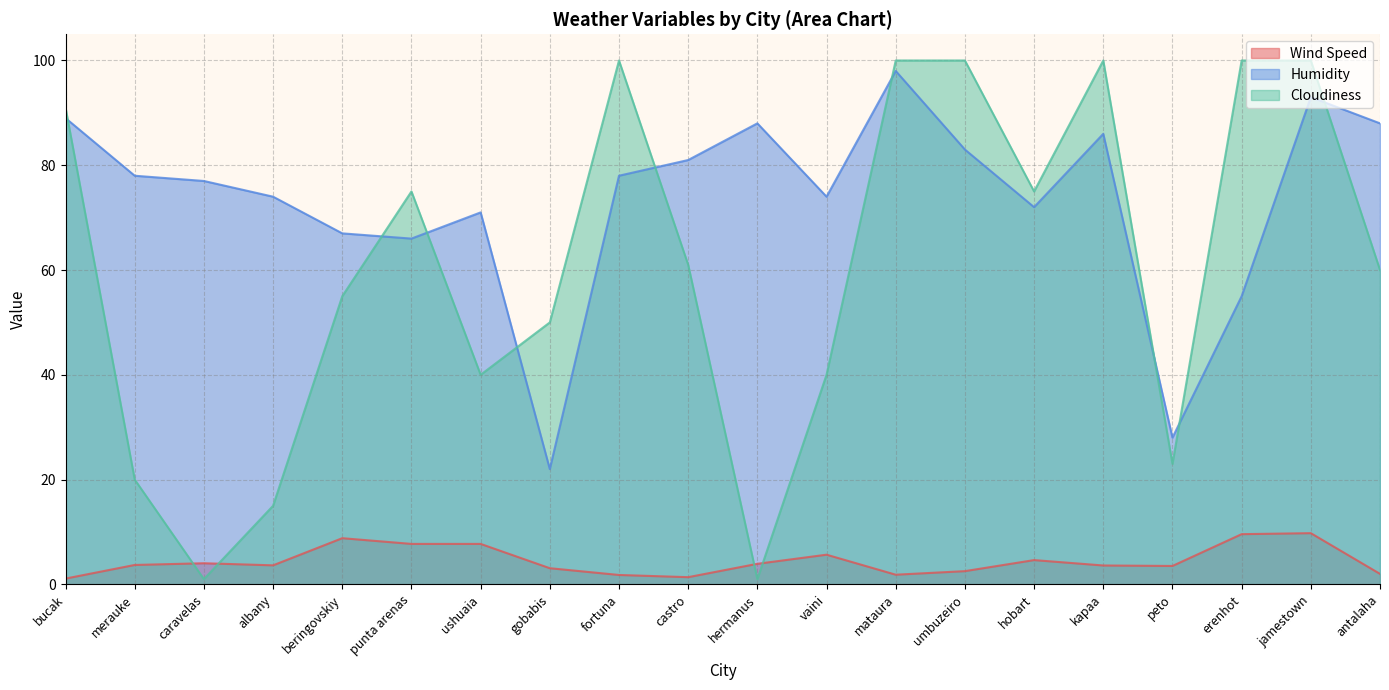

Is the value of Cloudiness at hermanus greater than the value of Wind Speed at mataura?

No